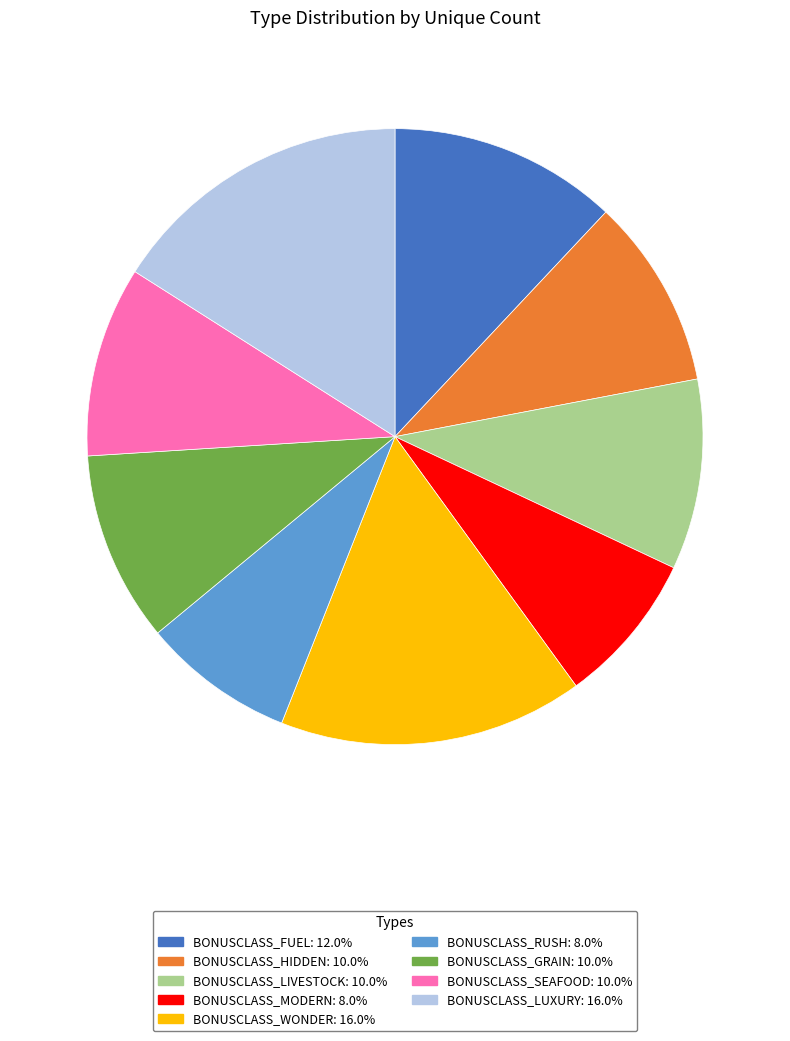

Is the sum of BONUSCLASS_LUXURY and BONUSCLASS_GRAIN greater than half?

No